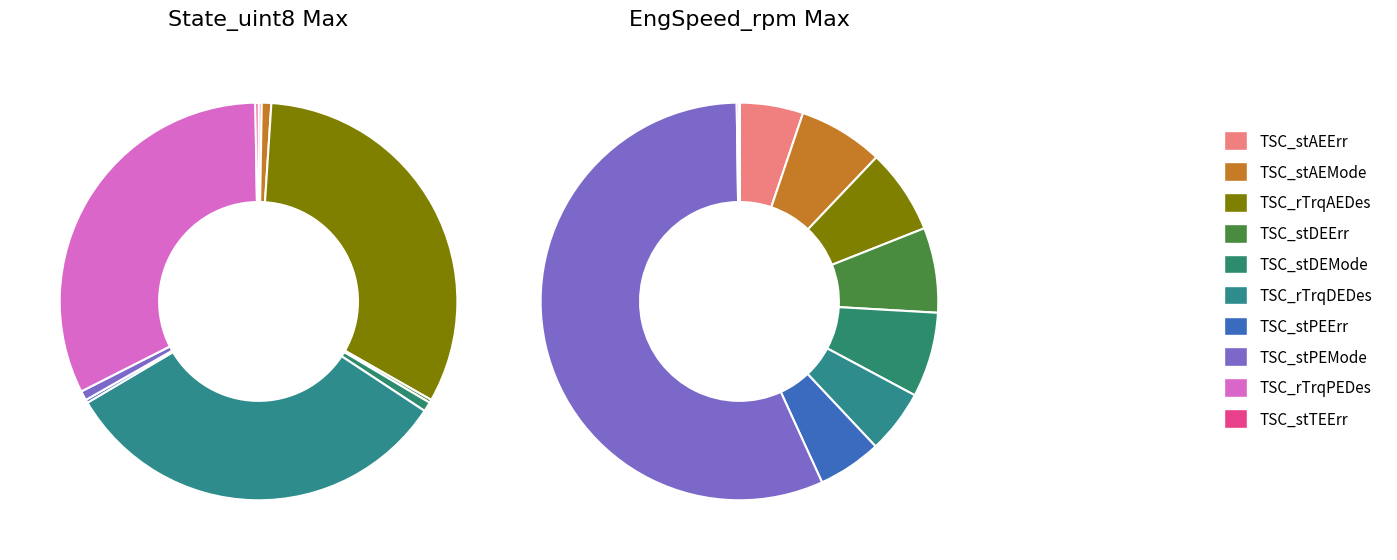

To the nearest percent, what is the combined percentage of TSC_rTrqPEDes and TSC_stDEMode?

33%